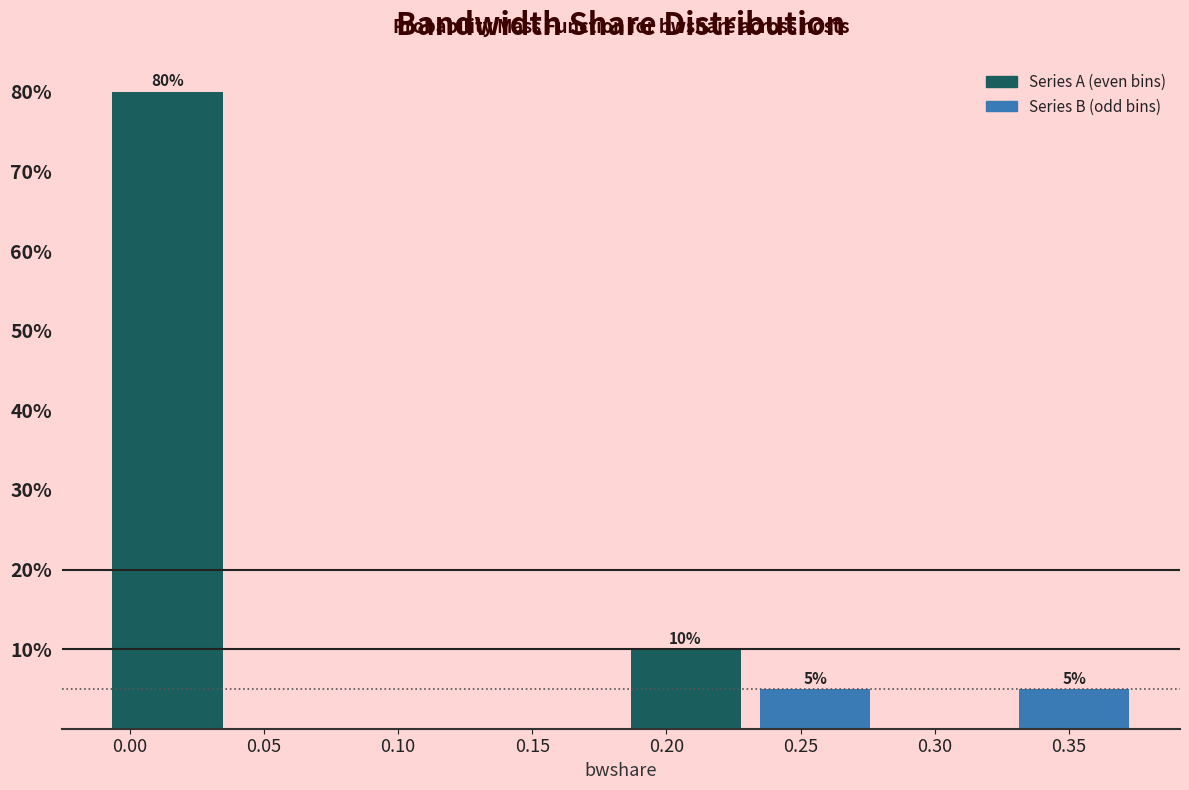

Which range on the x-axis has the tallest bar?

-0.010 to 0.040